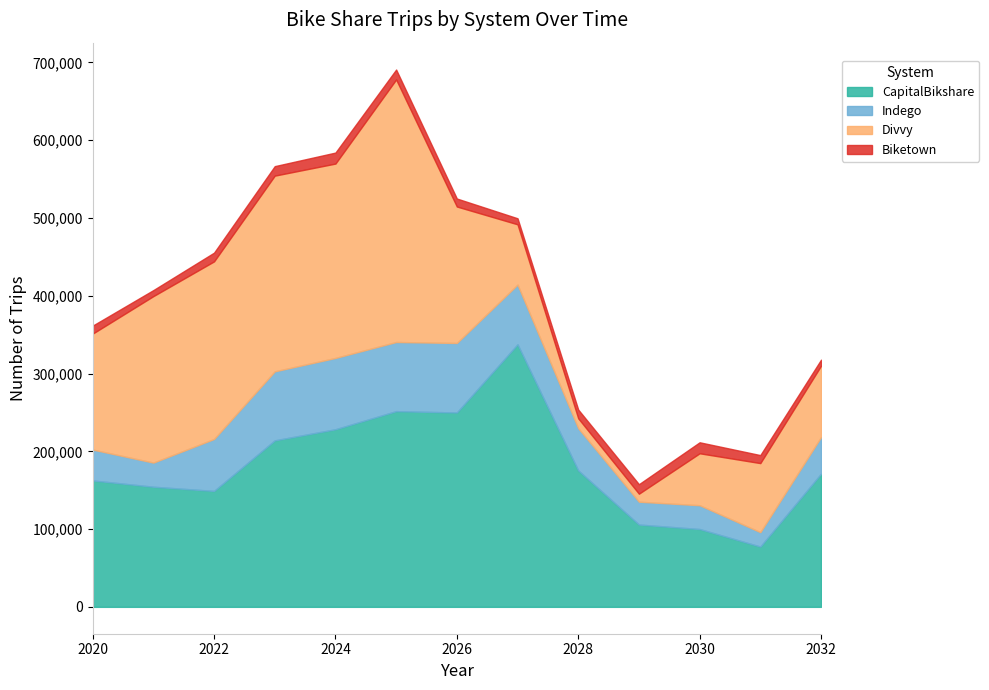

Between 2027 and 2030, which is larger?

2027